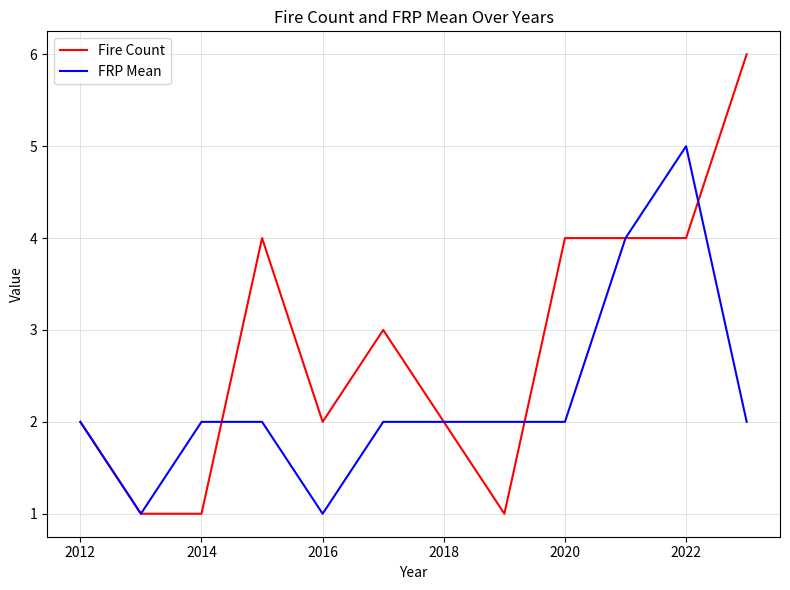

List the series in order of their peak value, lowest first.

FRP Mean, Fire Count